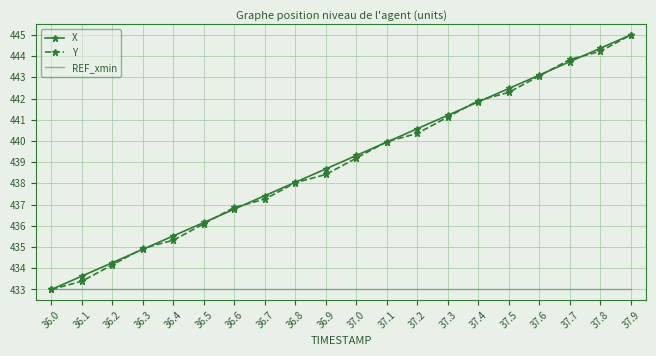

Is the value of X at 37.0 greater than the value of REF_xmin at 37.3?

Yes